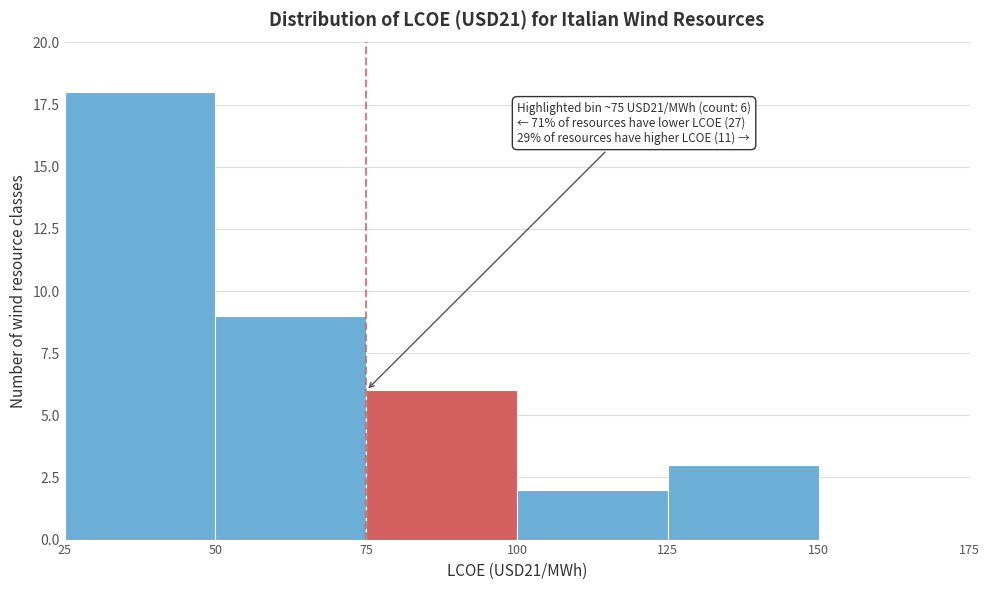

Over which range of the x-axis is the bar tallest?

25 to 50